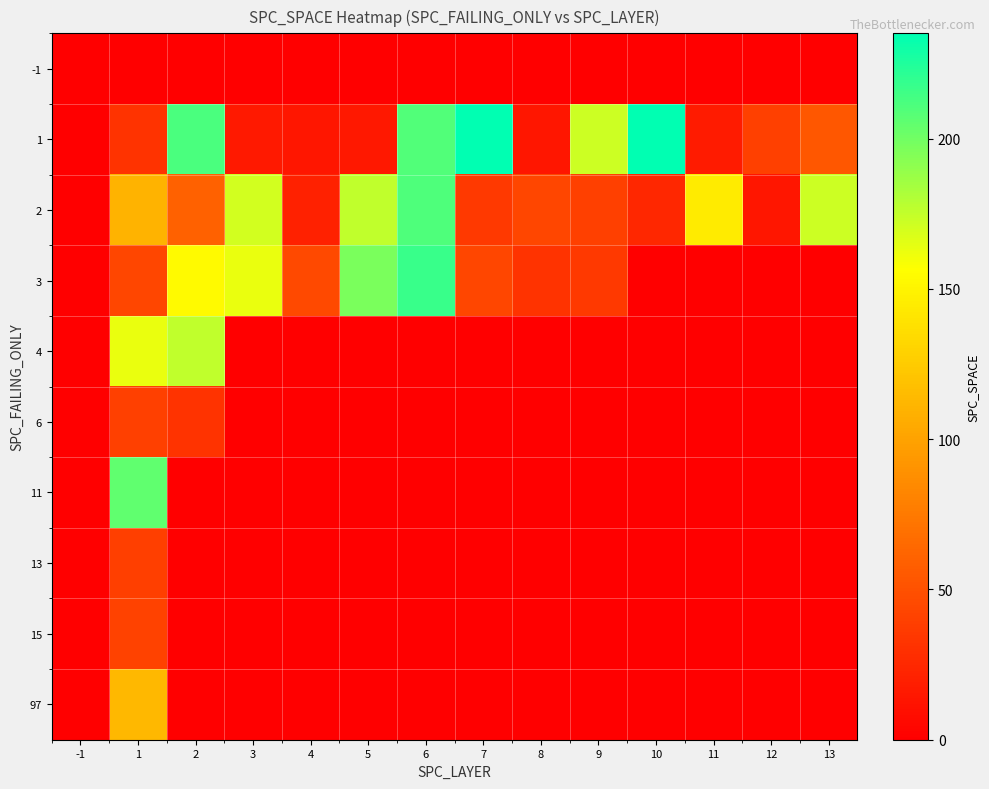

Reading right to left, list all the values displayed in this chart.

-1: 13=0	12=0	11=0	10=0	9=0	8=0	7=0	6=0	5=0	4=0	3=0	2=0	1=0	-1=0
1: 13=54	12=40	11=17	10=235	9=172	8=14	7=235	6=210	5=15	4=14	3=16	2=212	1=32	-1=0
2: 13=172	12=14	11=145	10=24	9=40	8=44	7=35	6=211	5=176	4=21	3=170	2=60	1=111	-1=0
3: 13=0	12=0	11=0	10=0	9=35	8=32	7=44	6=217	5=197	4=45	3=163	2=154	1=44	-1=0
4: 13=0	12=0	11=0	10=0	9=0	8=0	7=0	6=0	5=0	4=0	3=0	2=176	1=163	-1=0
6: 13=0	12=0	11=0	10=0	9=0	8=0	7=0	6=0	5=0	4=0	3=0	2=32	1=40	-1=0
11: 13=0	12=0	11=0	10=0	9=0	8=0	7=0	6=0	5=0	4=0	3=0	2=0	1=205	-1=0
13: 13=0	12=0	11=0	10=0	9=0	8=0	7=0	6=0	5=0	4=0	3=0	2=0	1=39	-1=0
15: 13=0	12=0	11=0	10=0	9=0	8=0	7=0	6=0	5=0	4=0	3=0	2=0	1=41	-1=0
97: 13=0	12=0	11=0	10=0	9=0	8=0	7=0	6=0	5=0	4=0	3=0	2=0	1=113	-1=0